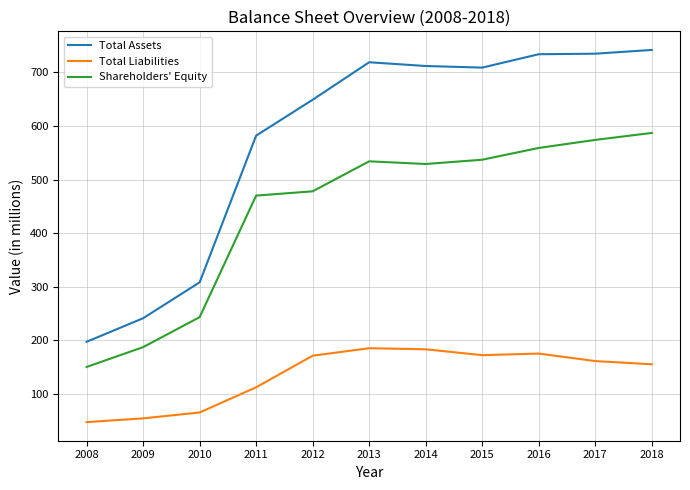

Rank the series by their average value, from lowest to highest.

Total Liabilities, Shareholders' Equity, Total Assets